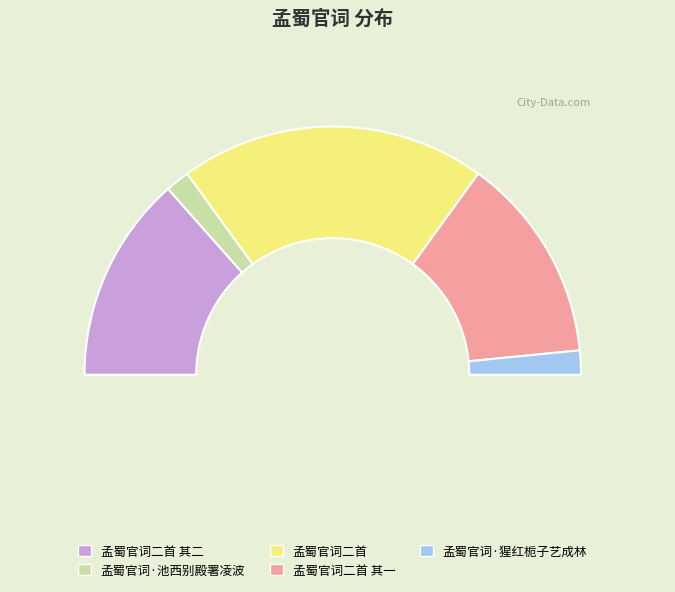

To the nearest percent, what portion does 孟蜀官词·池西别殿署凌波 represent?

3%